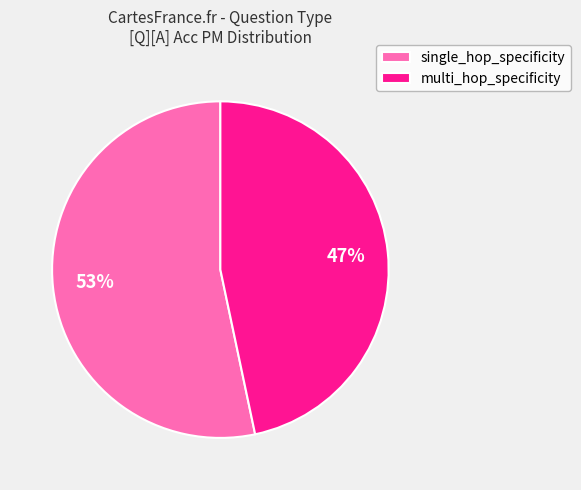

To the nearest percent, what percentage of the pie is multi_hop_specificity?

47%